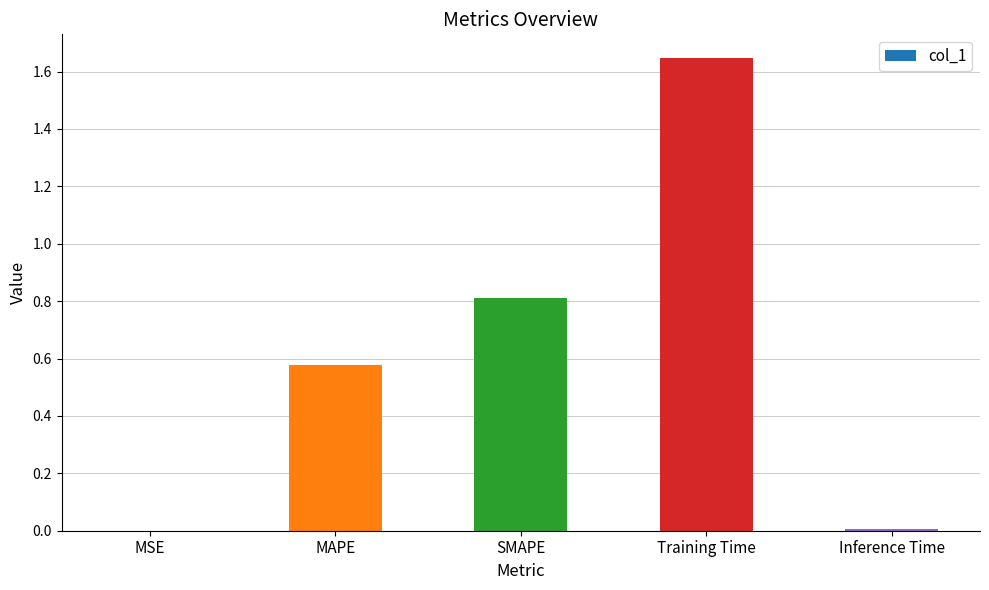

True or false: the data shows 0.0 at Inference Time.

True